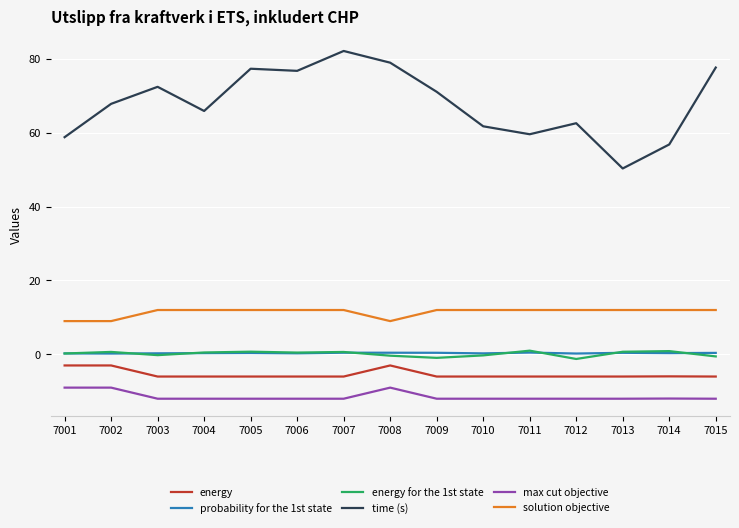

Does the chart display data point markers on the line(s)?

No